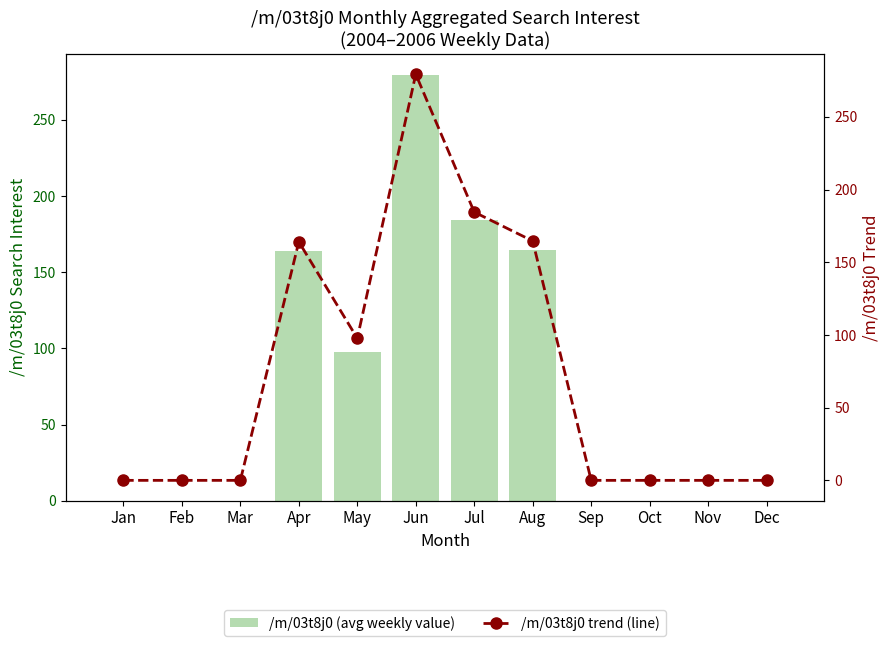

Are the bars horizontal?

No